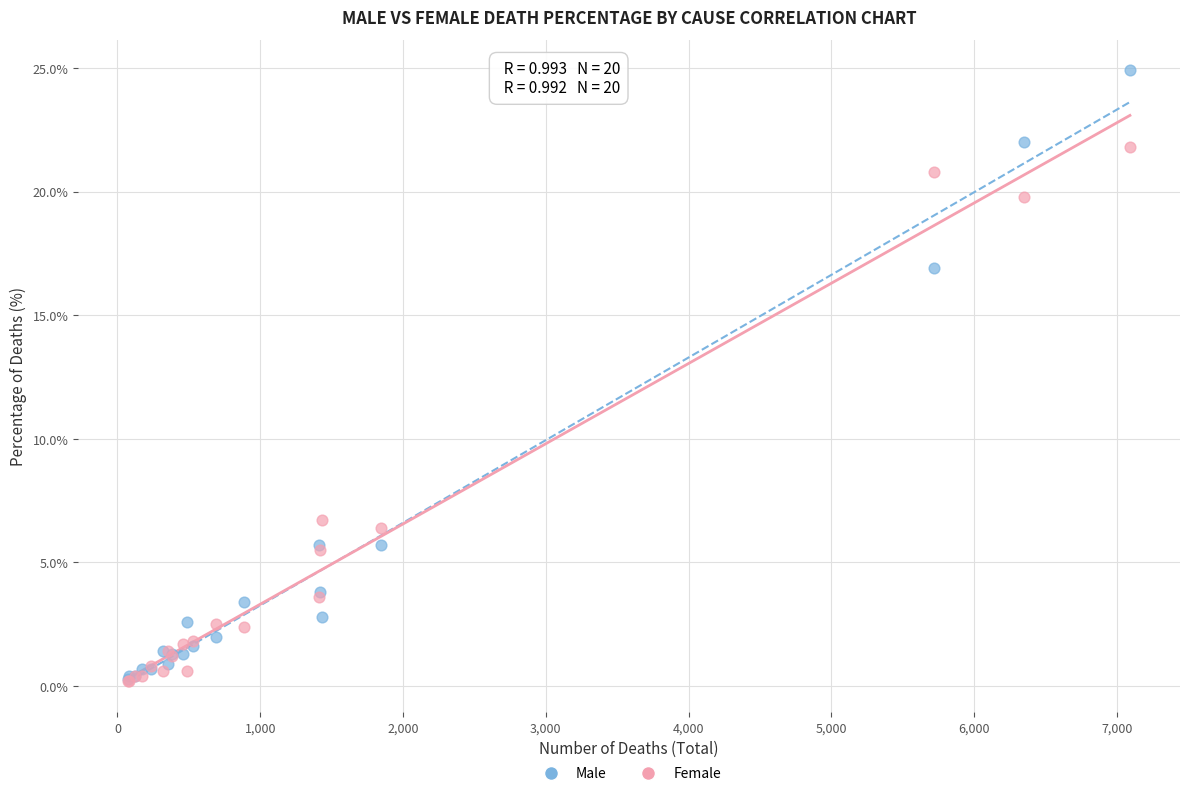

Which series has the widest spread of Y values?

Male